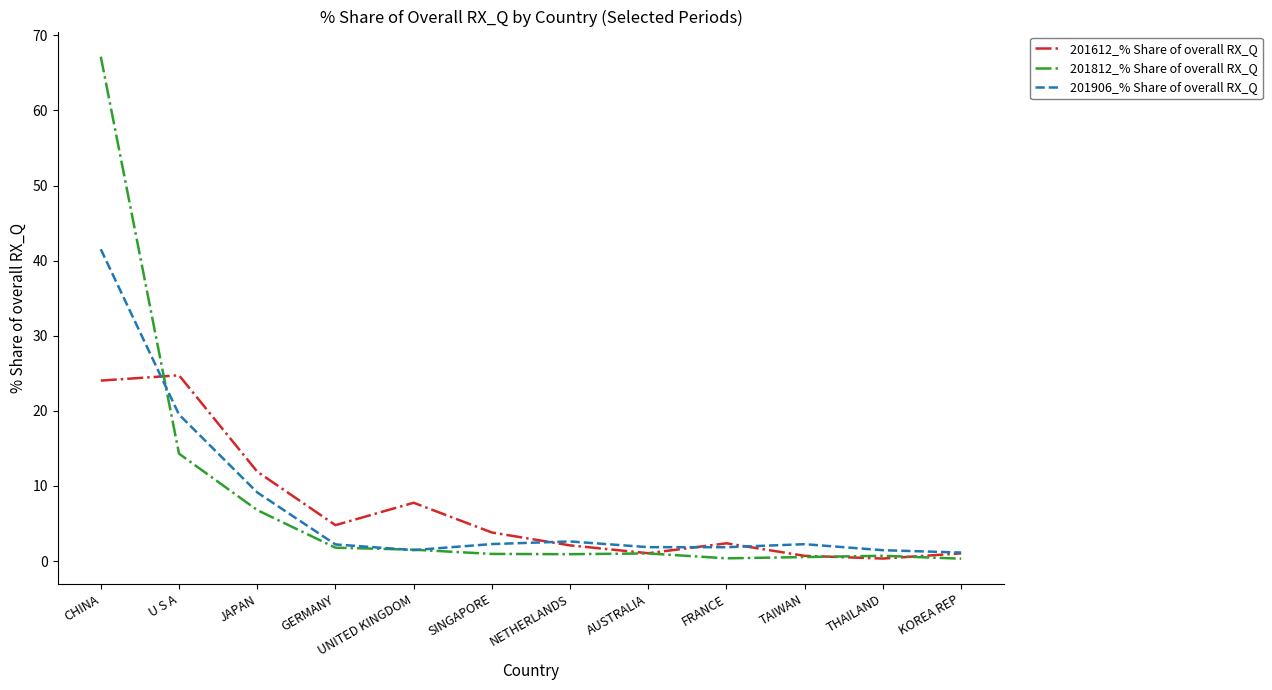

At which category is the sum across all series the highest?

CHINA